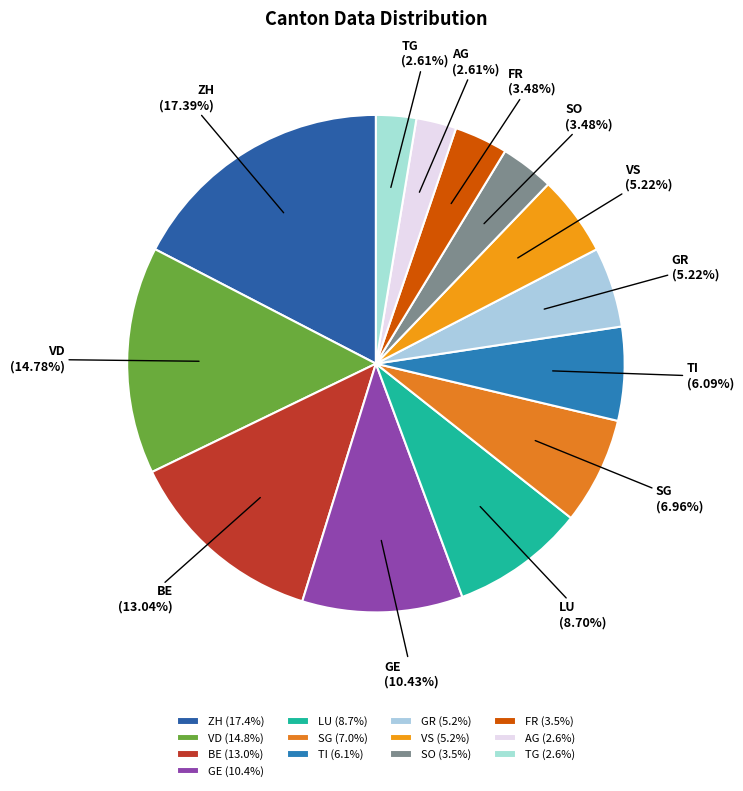

The SO slice represents 3% of the pie. True or false?

True